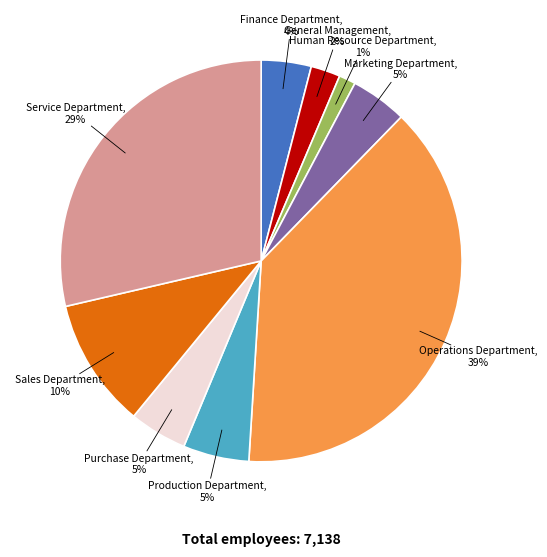

To the nearest percent, what is the average slice percentage?

11%